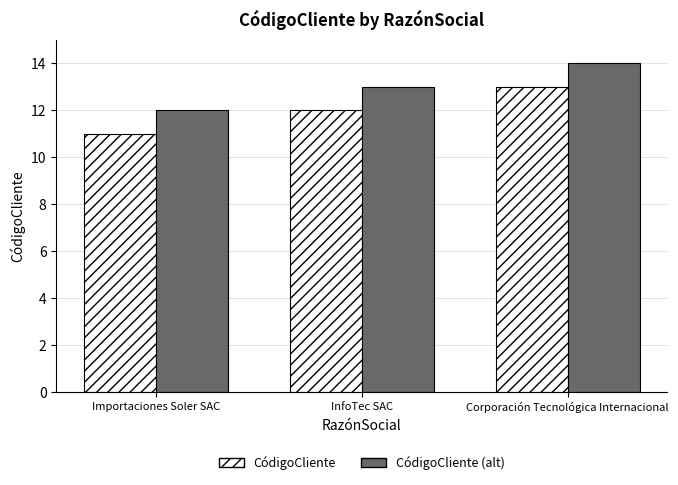

What is the approximate value of CódigoCliente at Importaciones Soler SAC?

11